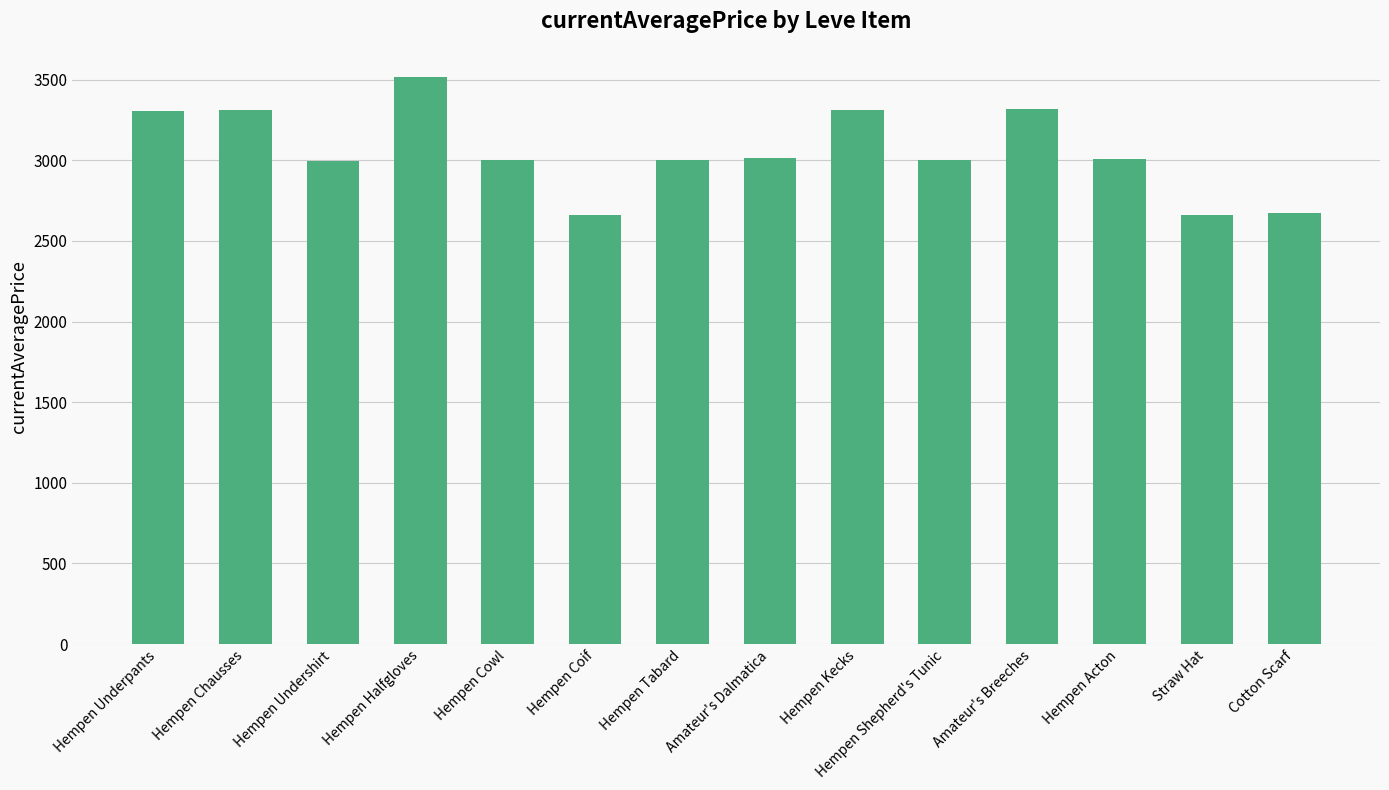

What is the change in value from Hempen Halfgloves to Amateur's Dalmatica?

-500